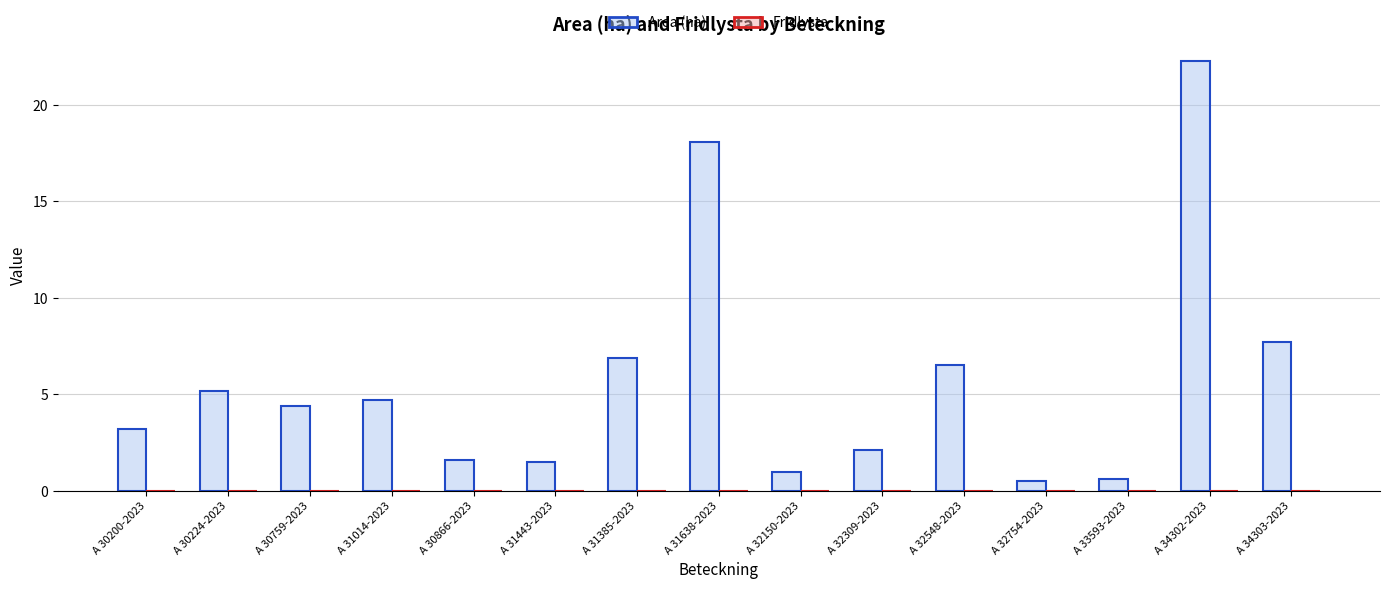

Where is the data nearest to the value 11?

A 34303-2023